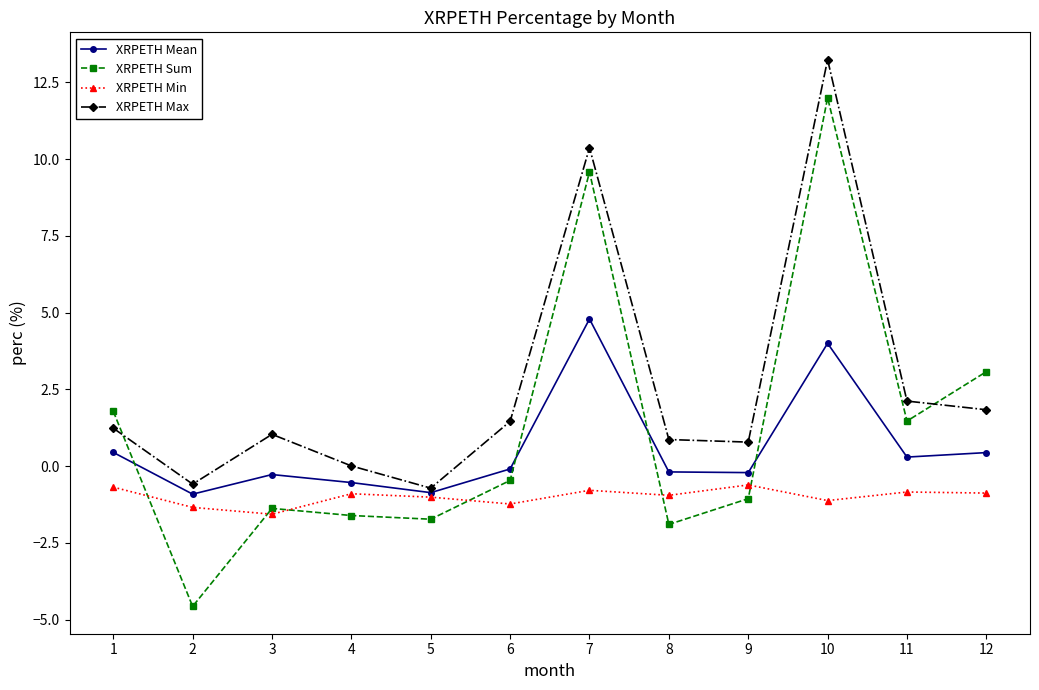

Which series has the largest total across all categories?

XRPETH Max